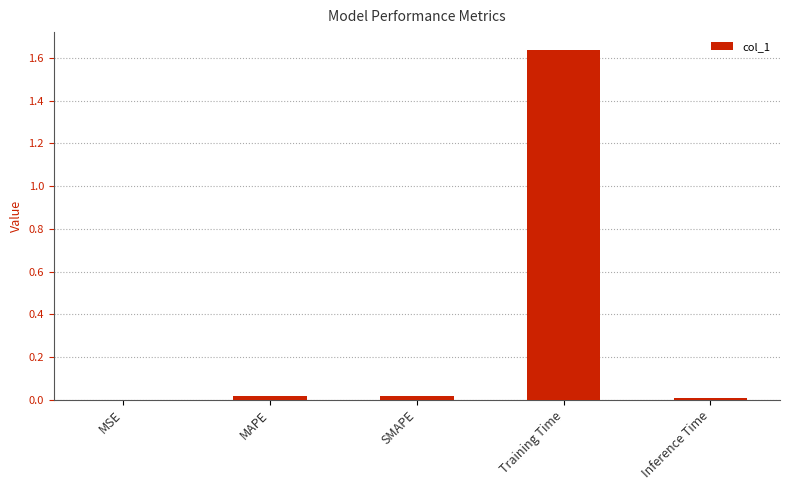

Which has a higher value, MAPE or Training Time?

Training Time